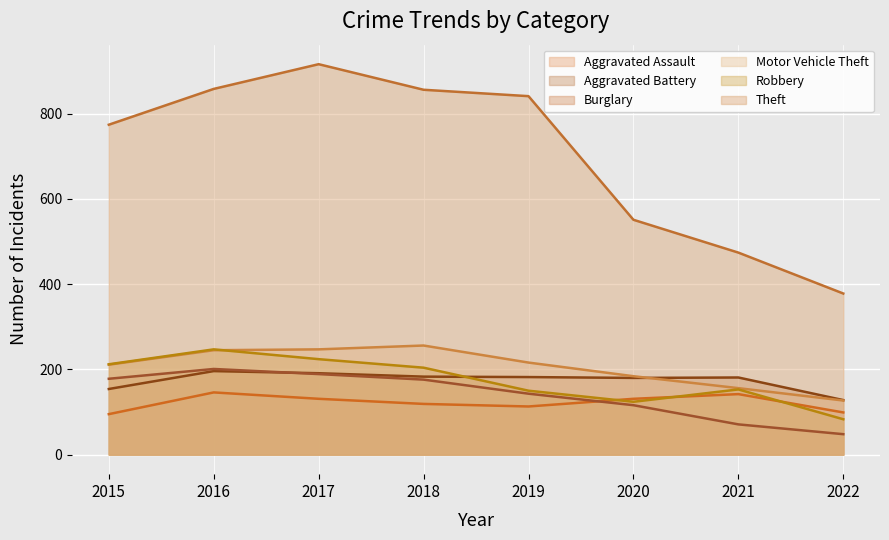

What value does the Robbery series have at 2021, to the nearest 50?

150